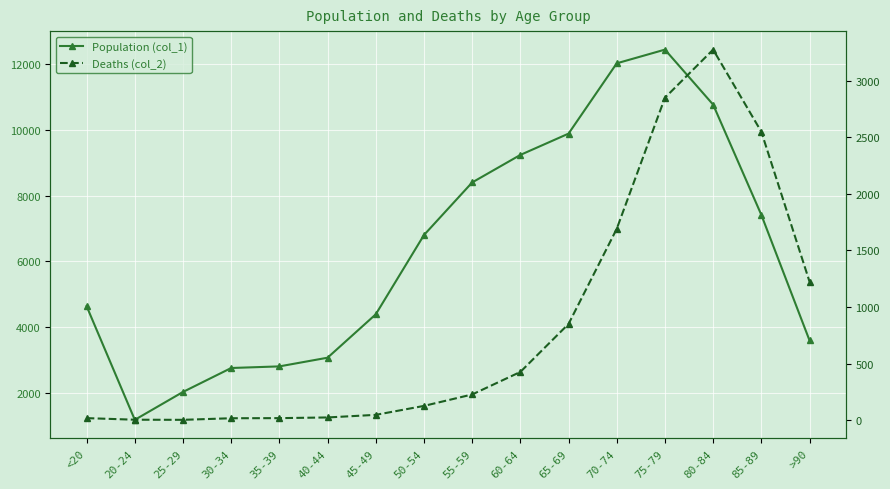

List the labels in order of Population (col_1) value, smallest first.

20-24, 25-29, 30-34, 35-39, 40-44, >90, 45-49, <20, 50-54, 85-89, 55-59, 60-64, 65-69, 80-84, 70-74, 75-79